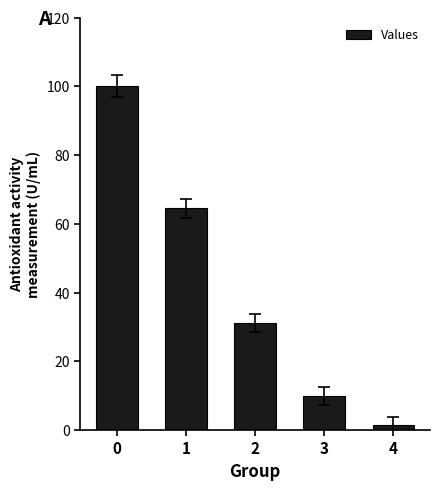

What is the smallest value displayed?

1.4